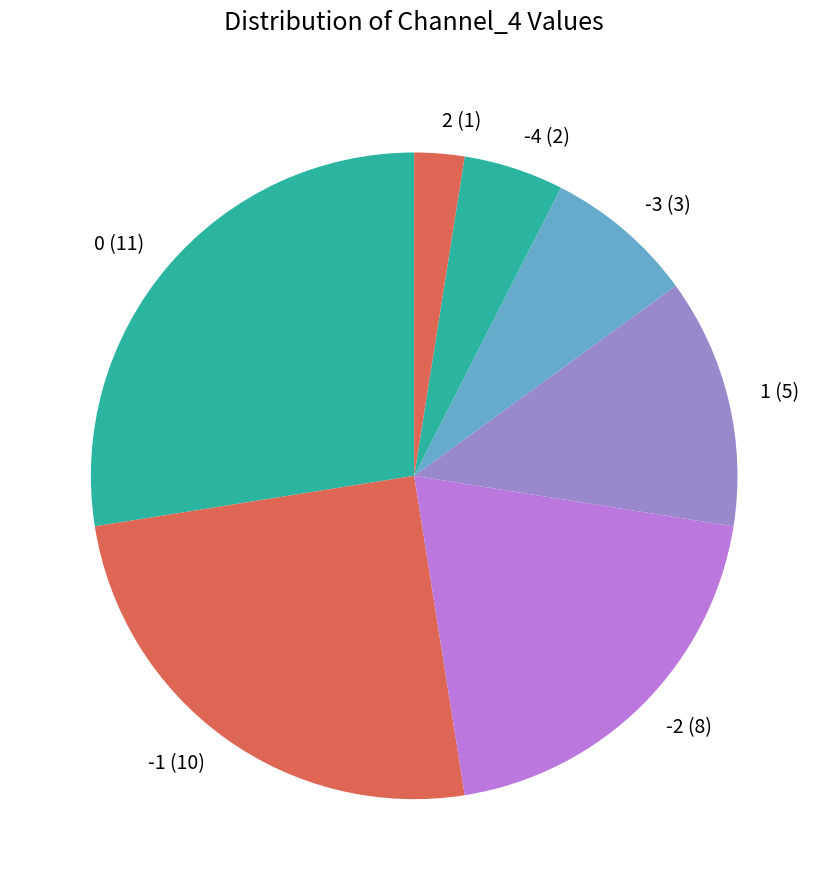

Does 1 (5) account for over 50% of the chart?

No